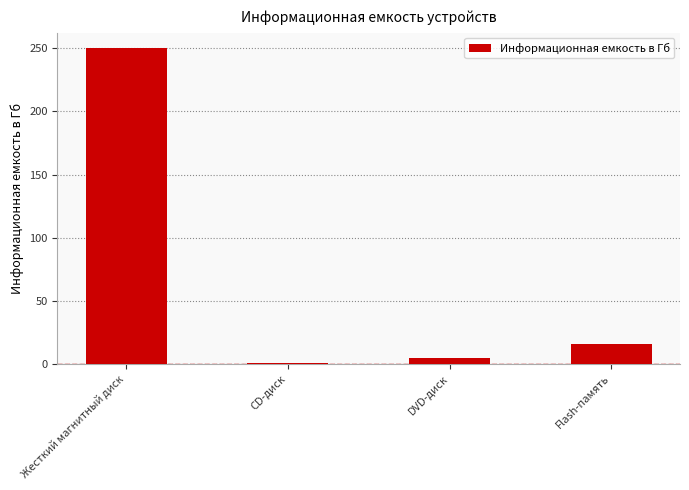

What is the maximum value shown in the chart?

250.0